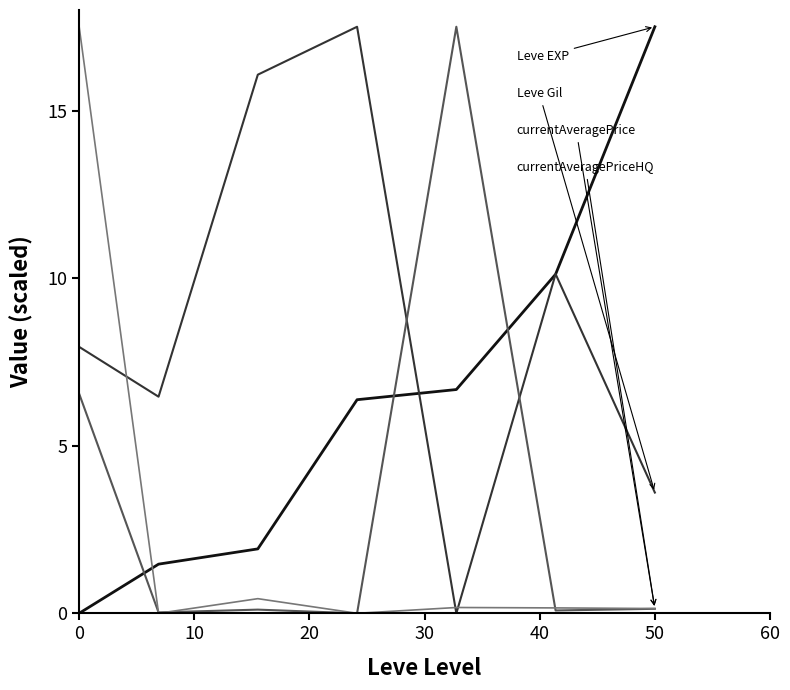

What is the maximum value shown in the chart?

17.5